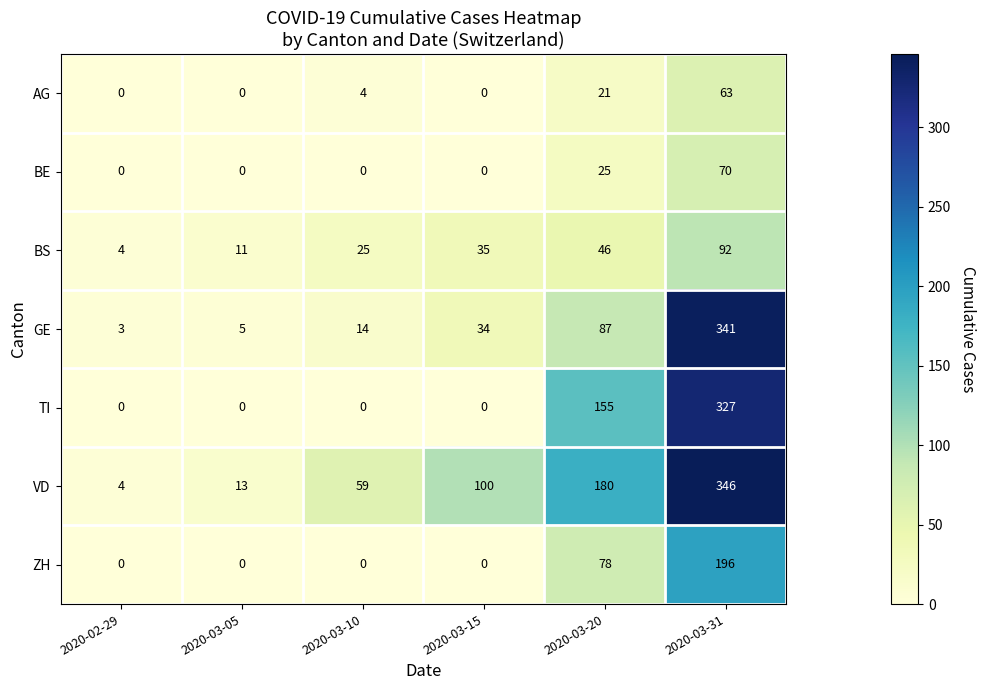

Count the number of data series in this chart.

7